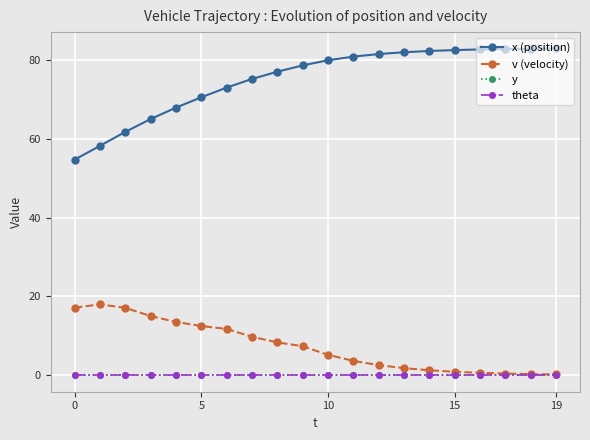

Is this an area chart (filled region under the line)?

No